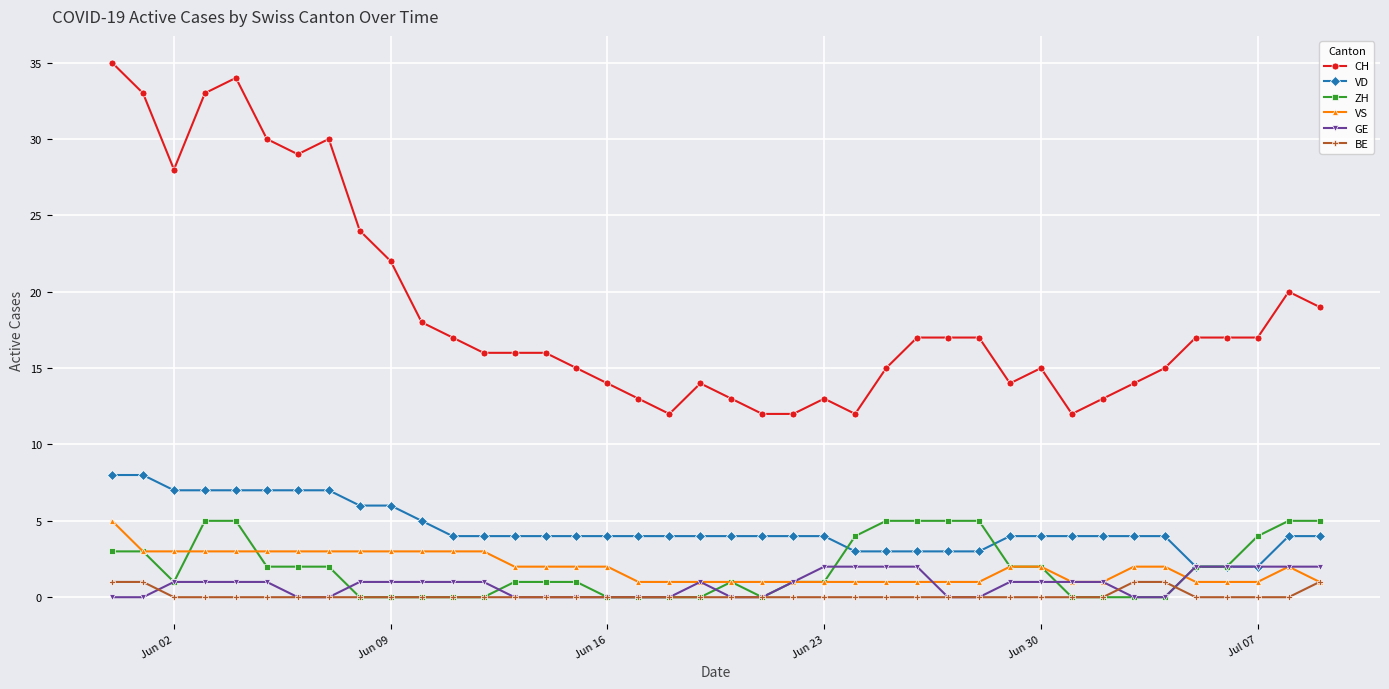

Which series has the largest total across all categories?

CH